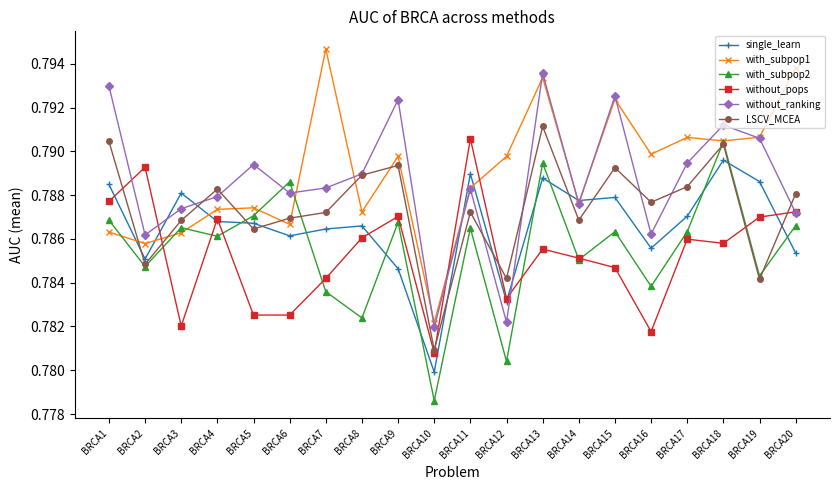

At which category does the chart reach its peak across all series?

BRCA7